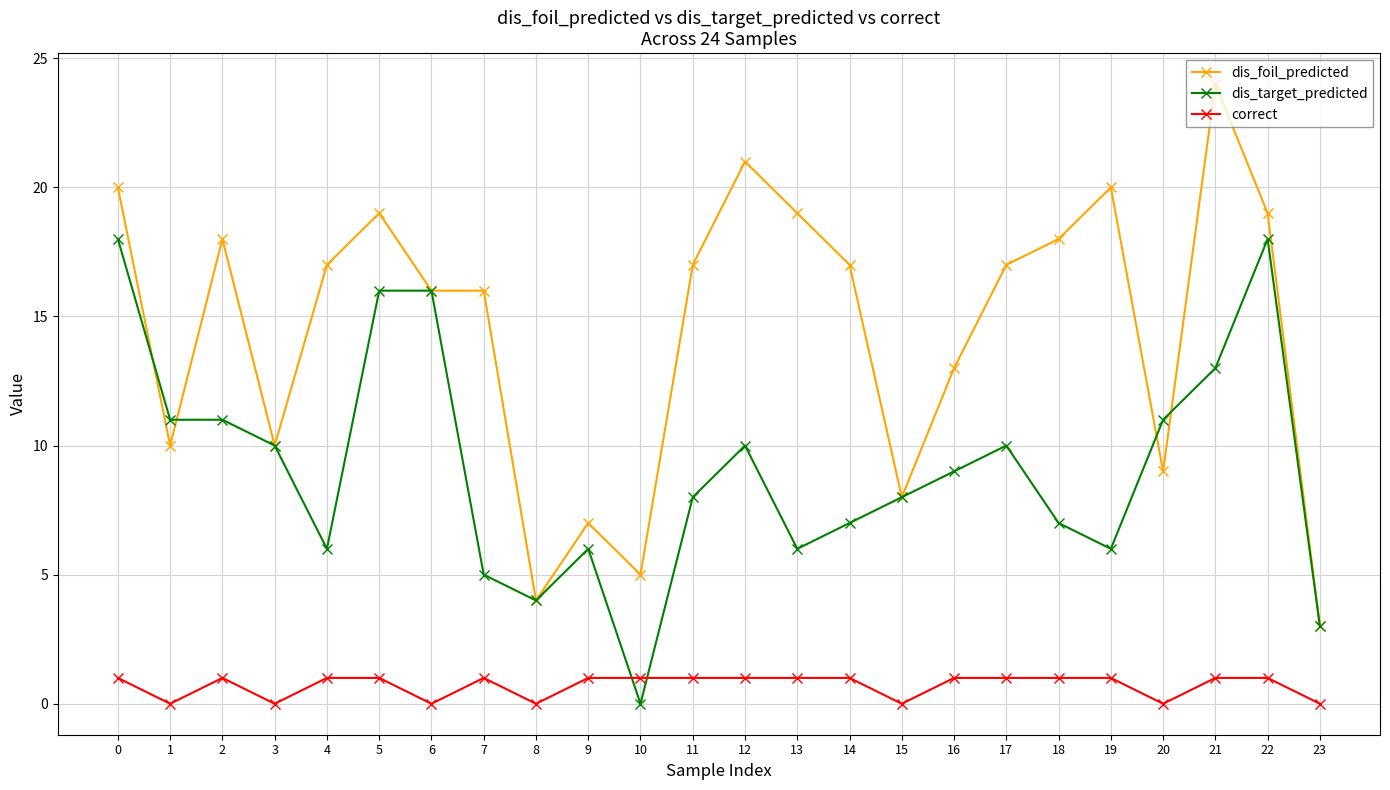

Reading right to left, what are all the values shown in this chart?

dis_foil_predicted: 3	19	24	9	20	18	17	13	8	17	19	21	17	5	7	4	16	16	19	17	10	18	10	20
dis_target_predicted: 3	18	13	11	6	7	10	9	8	7	6	10	8	0	6	4	5	16	16	6	10	11	11	18
correct: 0	1	1	0	1	1	1	1	0	1	1	1	1	1	1	0	1	0	1	1	0	1	0	1